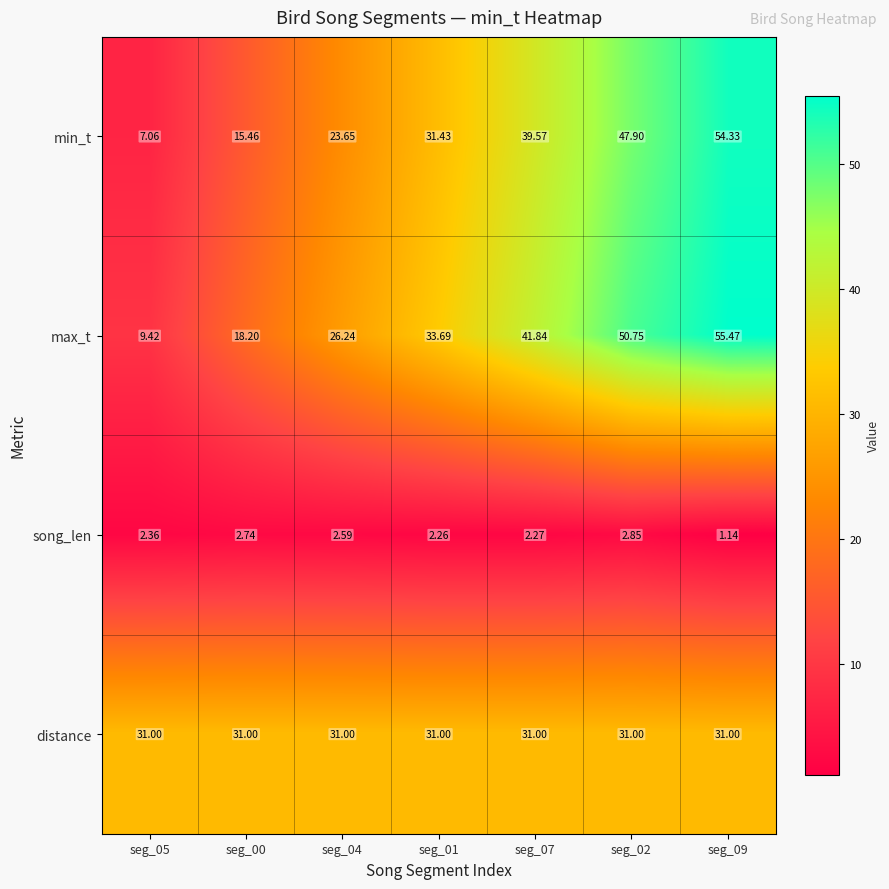

What is the difference between the highest and lowest values at seg_05?

28.6